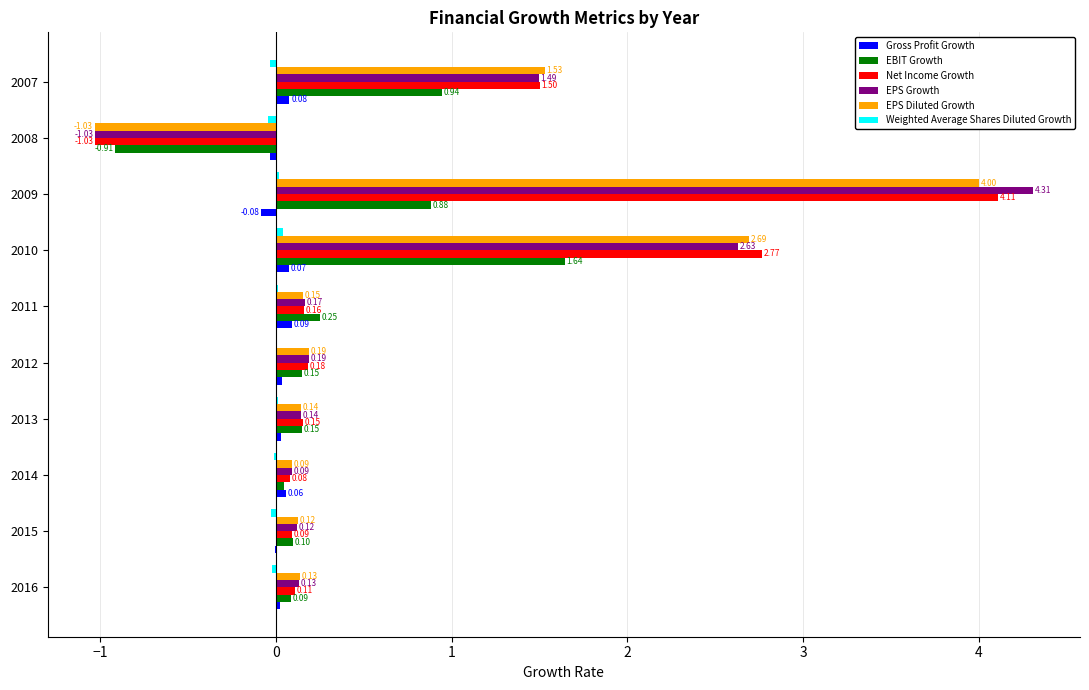

What is the sum of all Net Income Growth values?

8.1